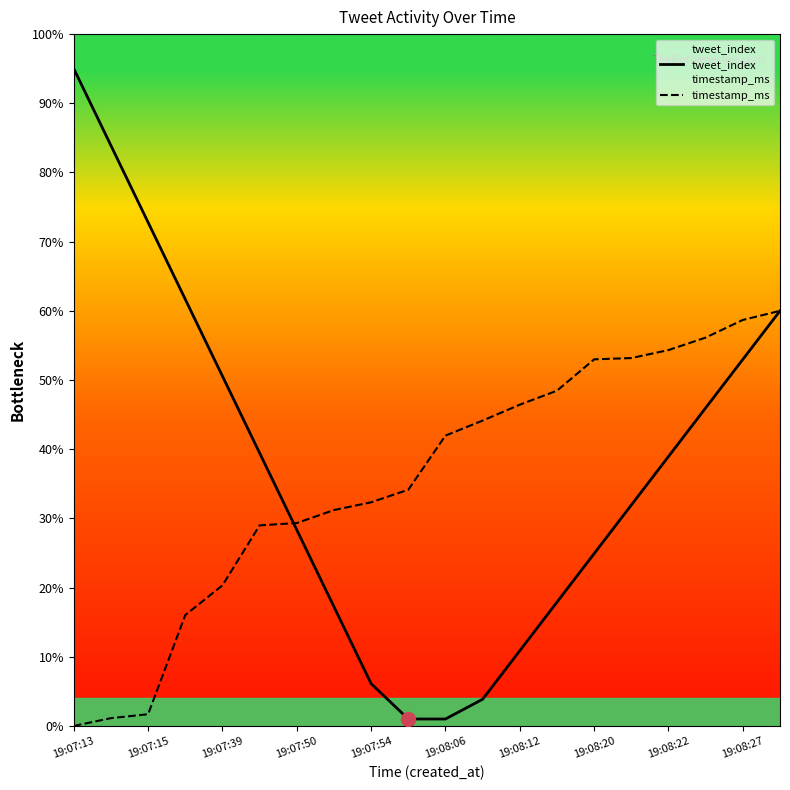

At which label does tweet_index first exceed 38?

19:07:13